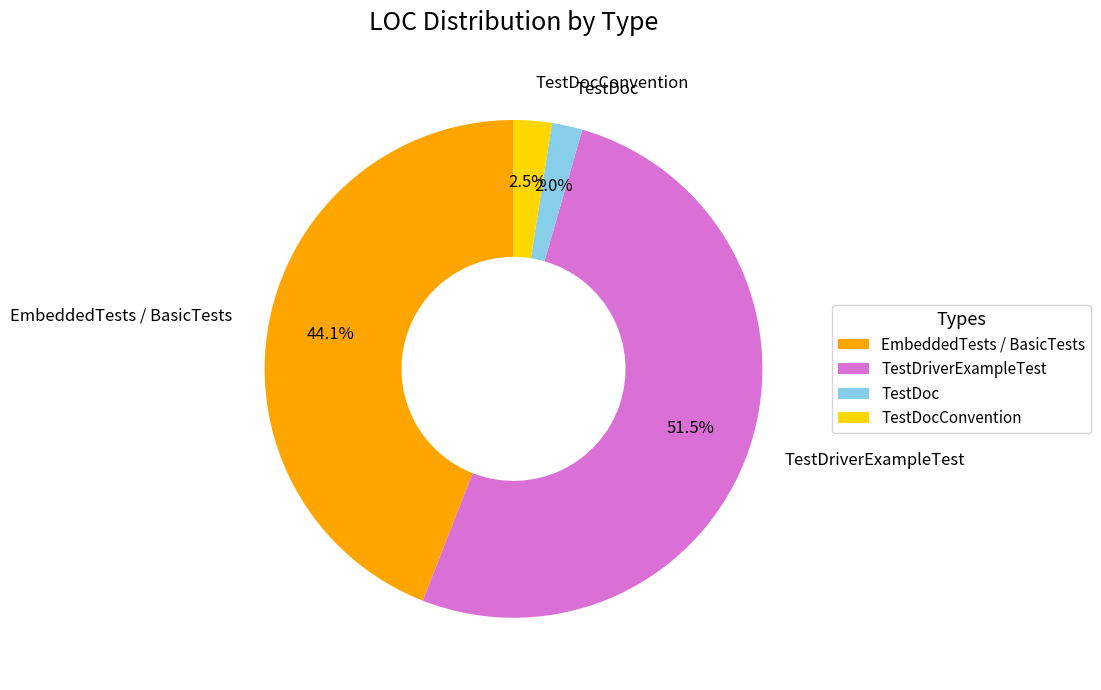

Between TestDriverExampleTest and EmbeddedTests / BasicTests, which is larger?

TestDriverExampleTest